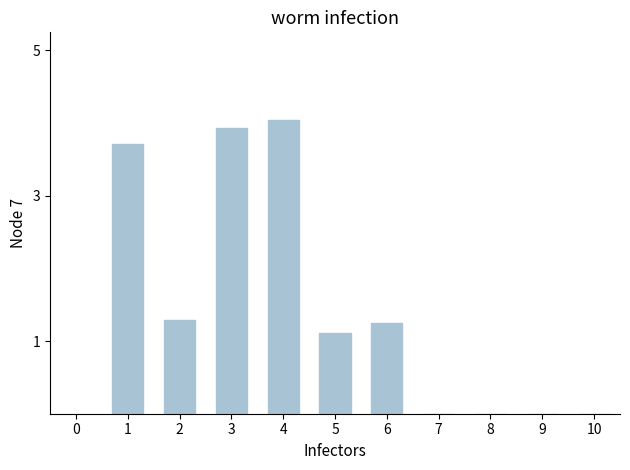

At which label is the value closest to 2?

2